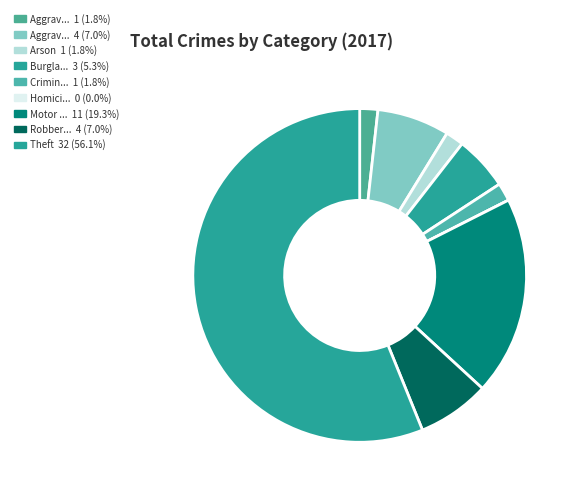

Count the number of slices in the pie.

9